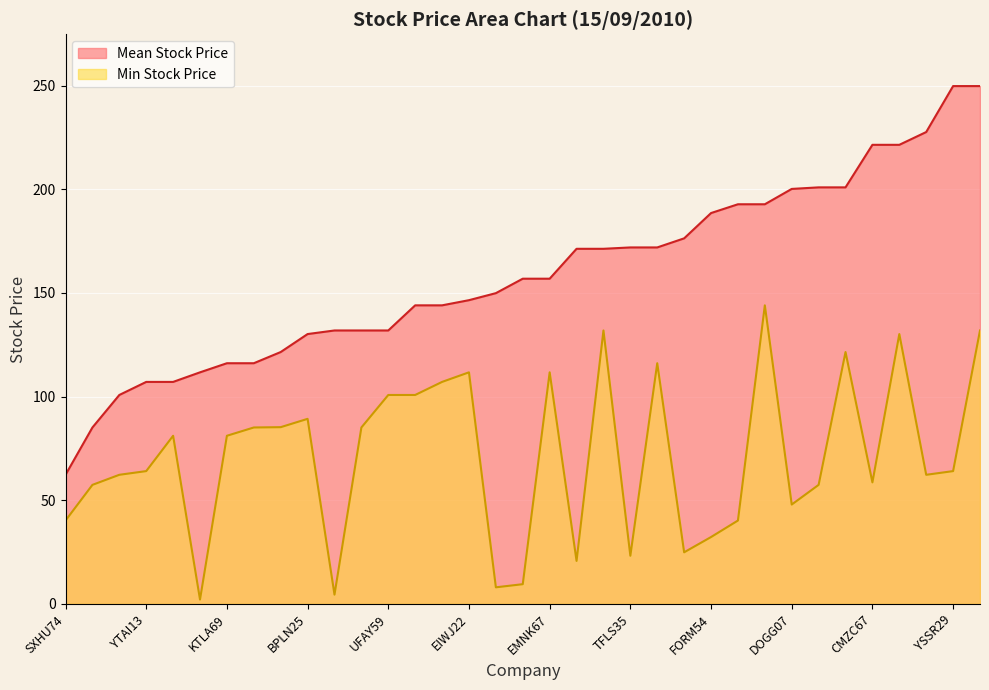

At which category does Mean Stock Price reach its first local peak?

YSSR29